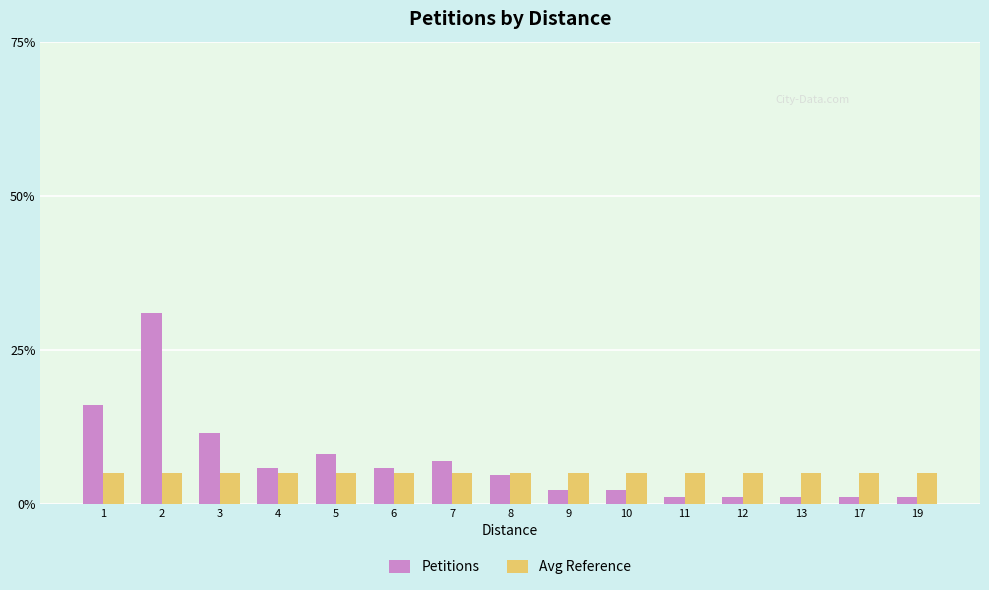

Between 2 and 11, which series saw the biggest shift?

Petitions